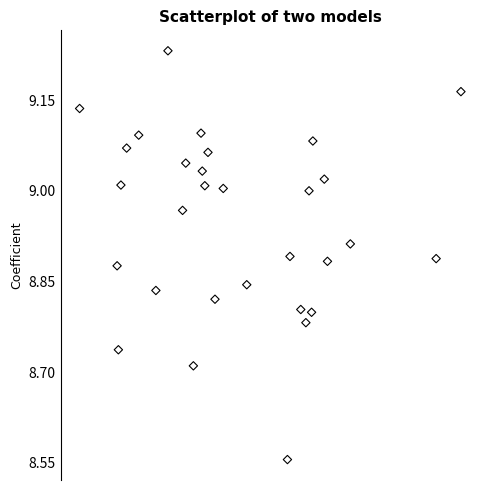

What is the range of Y values (max minus min)?

0.7